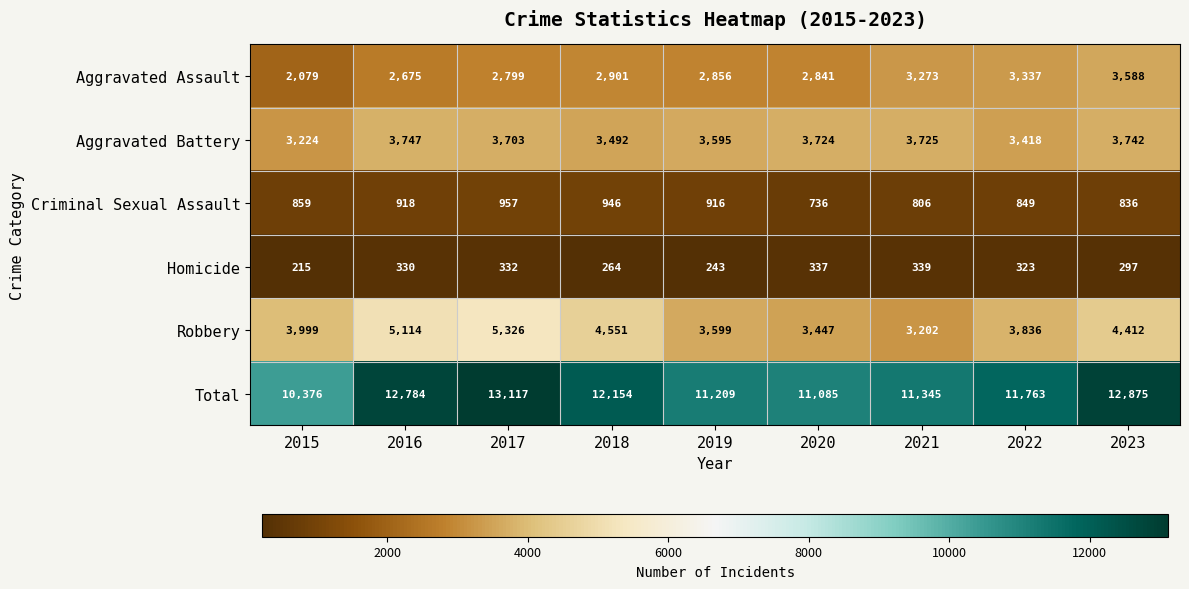

What is the difference between the maximum and minimum values in the Robbery series?

2124